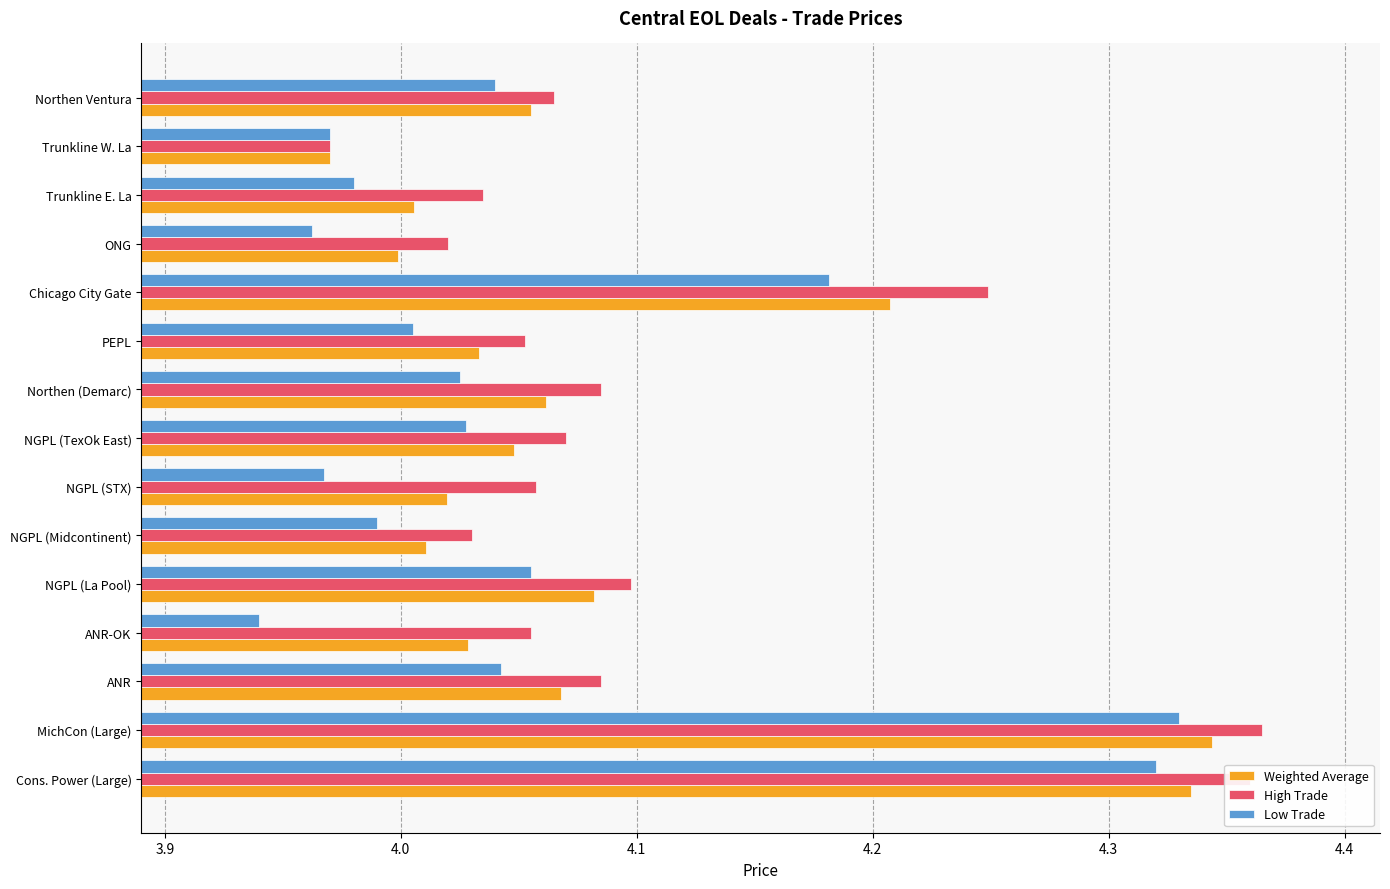

What is the sum of all Low Trade values?

60.8